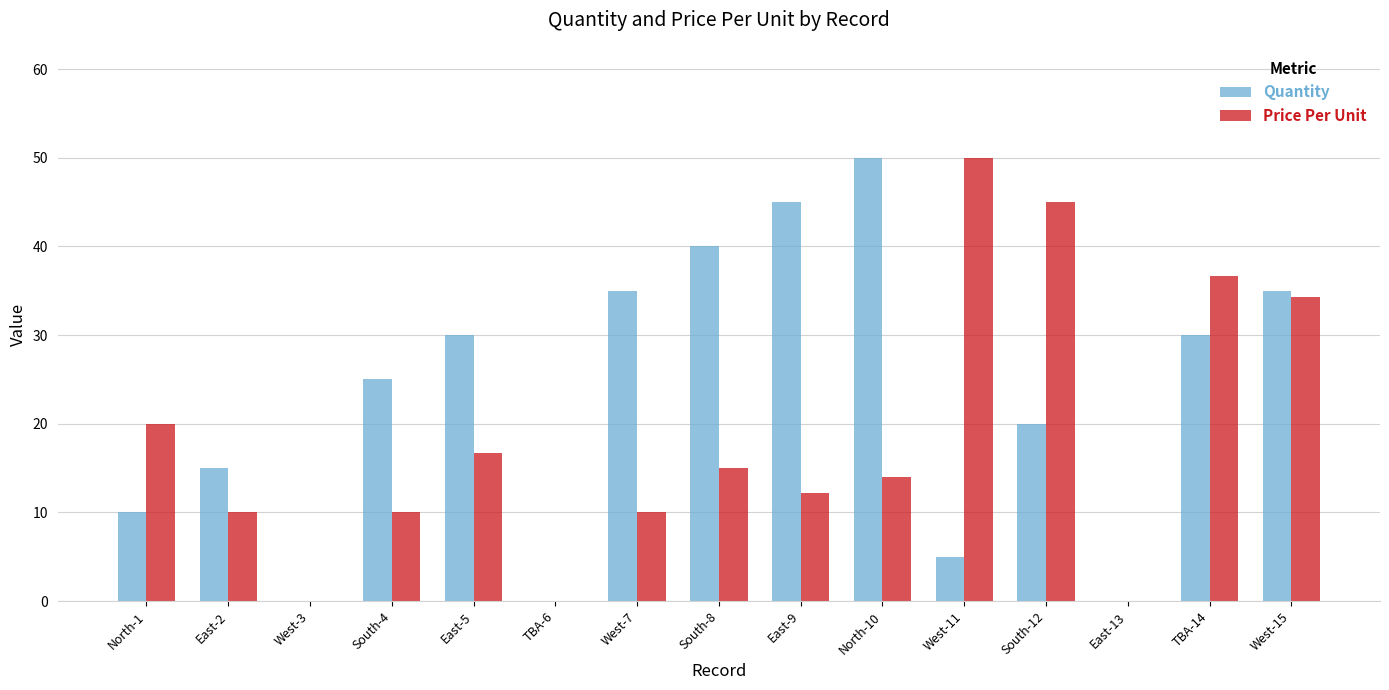

The Price Per Unit series shows 16.7 at East-5. True or false?

True